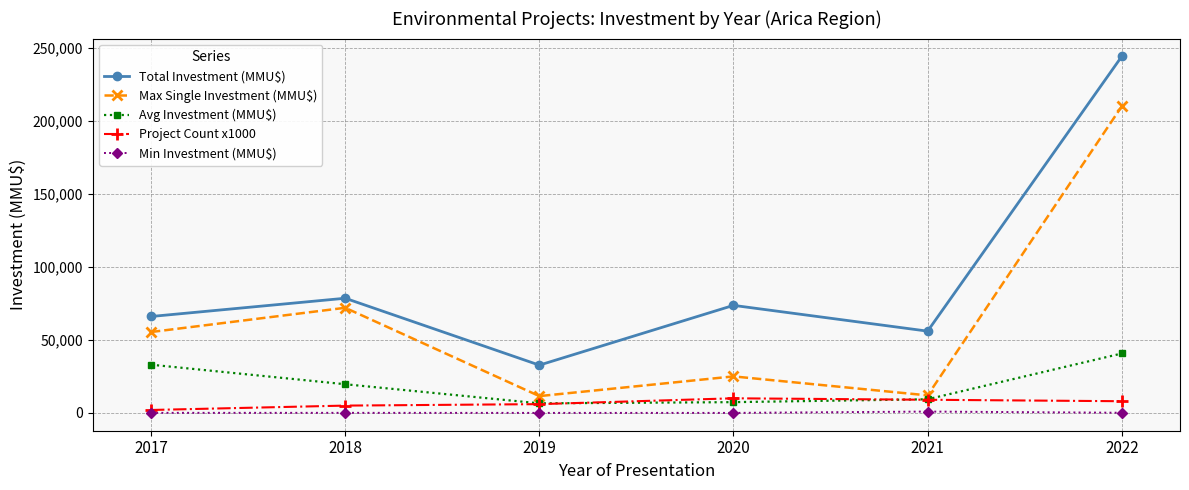

Where is the first local minimum for Max Single Investment (MMU$)?

2019